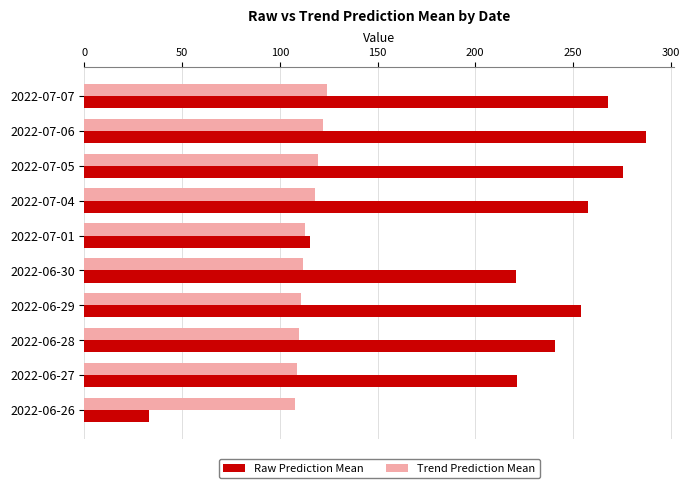

The value of Raw Prediction Mean at 2022-07-05 is 84.4. True or false?

False